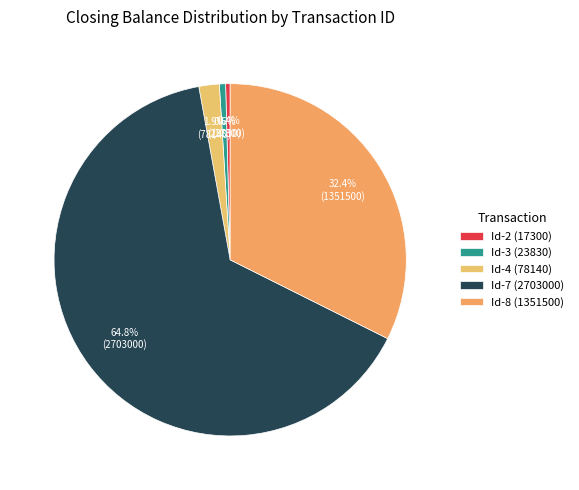

What percentage is the Id-4 (78140) slice, to the nearest percent?

2%